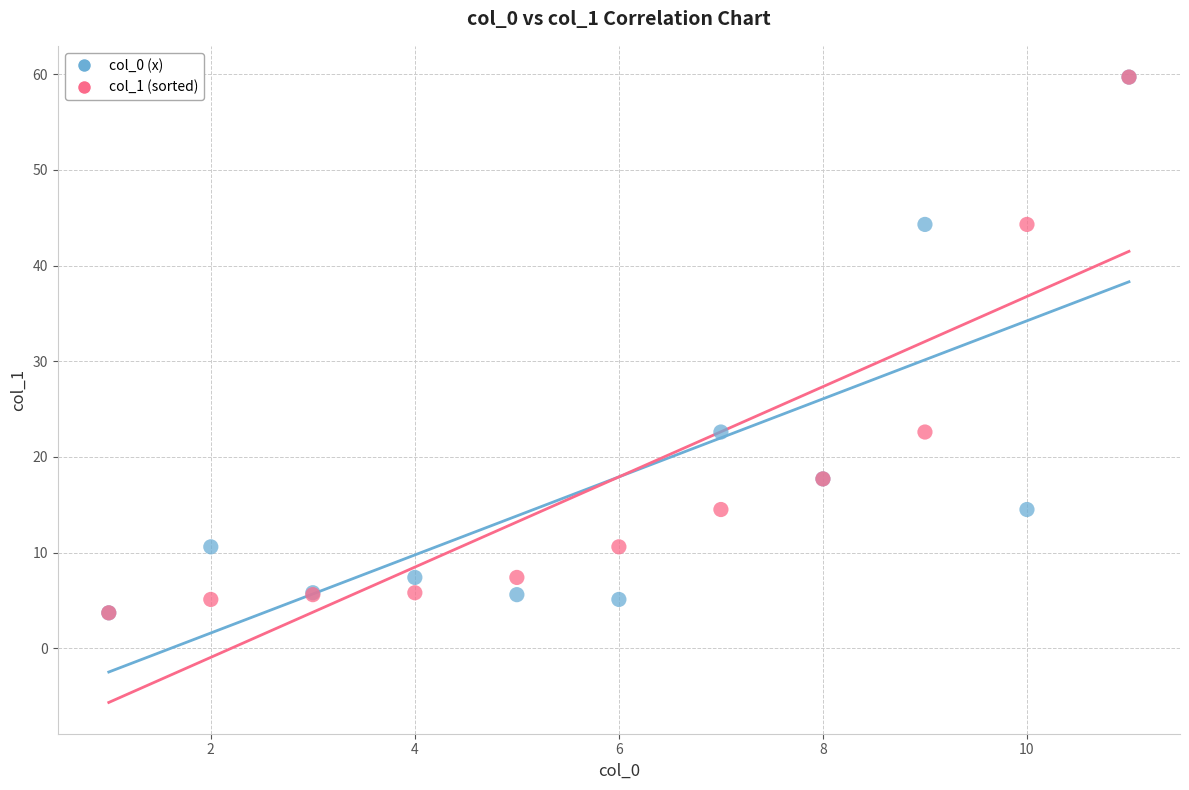

What are all the series names shown in the legend?

col_0 (x), col_1 (sorted)